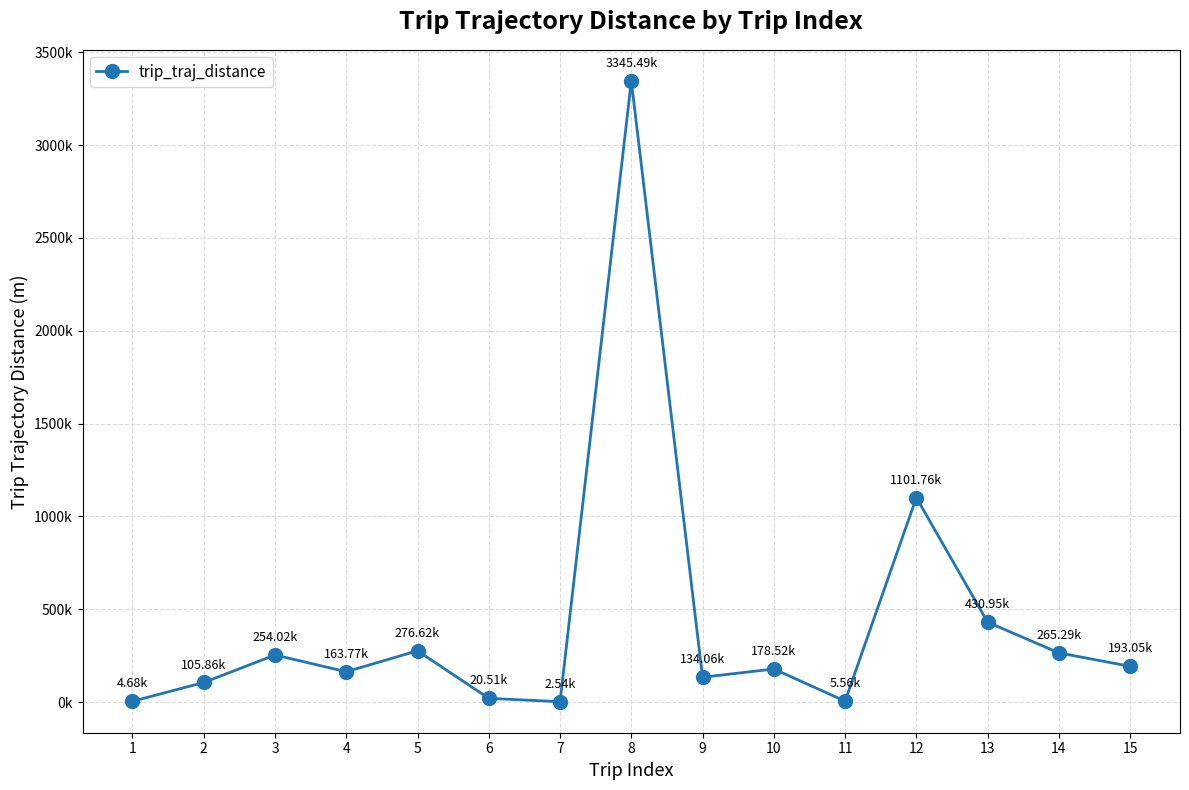

What is the smallest value displayed?

2544.7